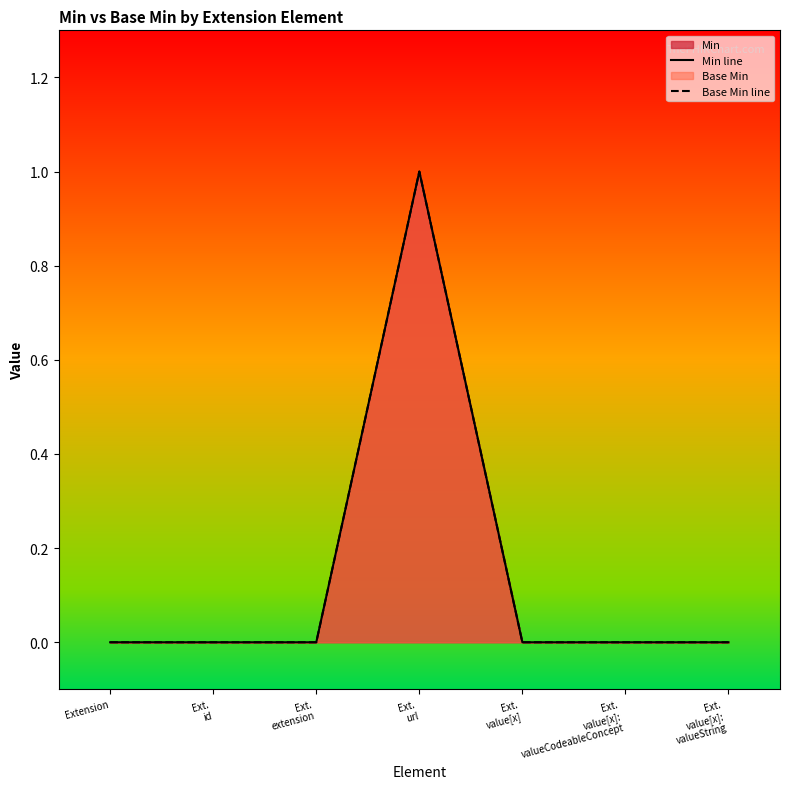

Reading left to right, transcribe all the data shown in this chart.

Min line: 0	0	0	1	0	0	0
Base Min line: 0	0	0	1	0	0	0